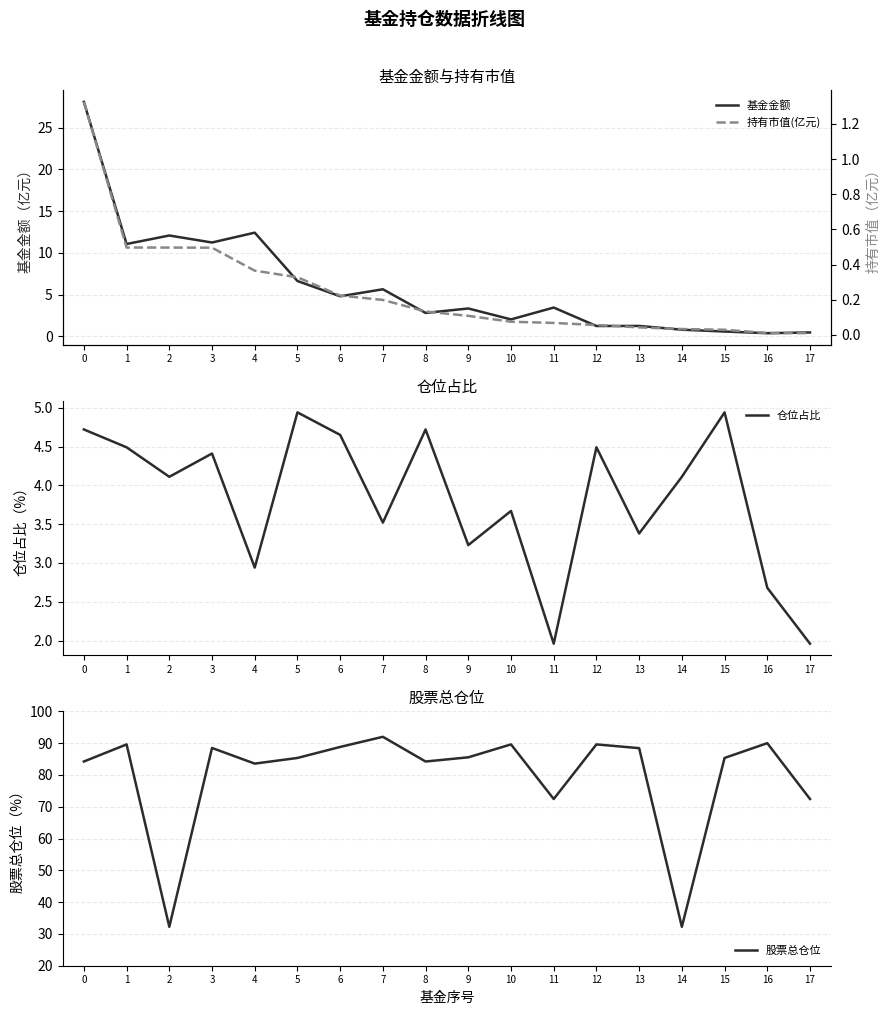

The 股票总仓位 series shows 128.4 at 8. True or false?

False